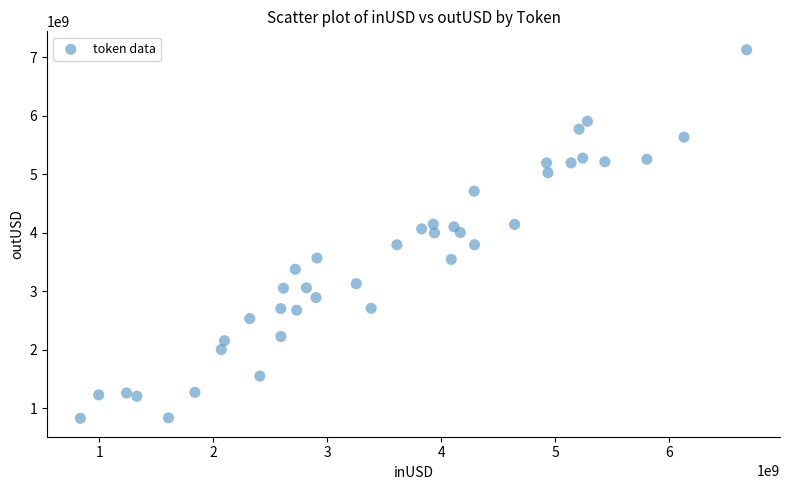

What is the range of X values (max minus min)?

5849290464.7